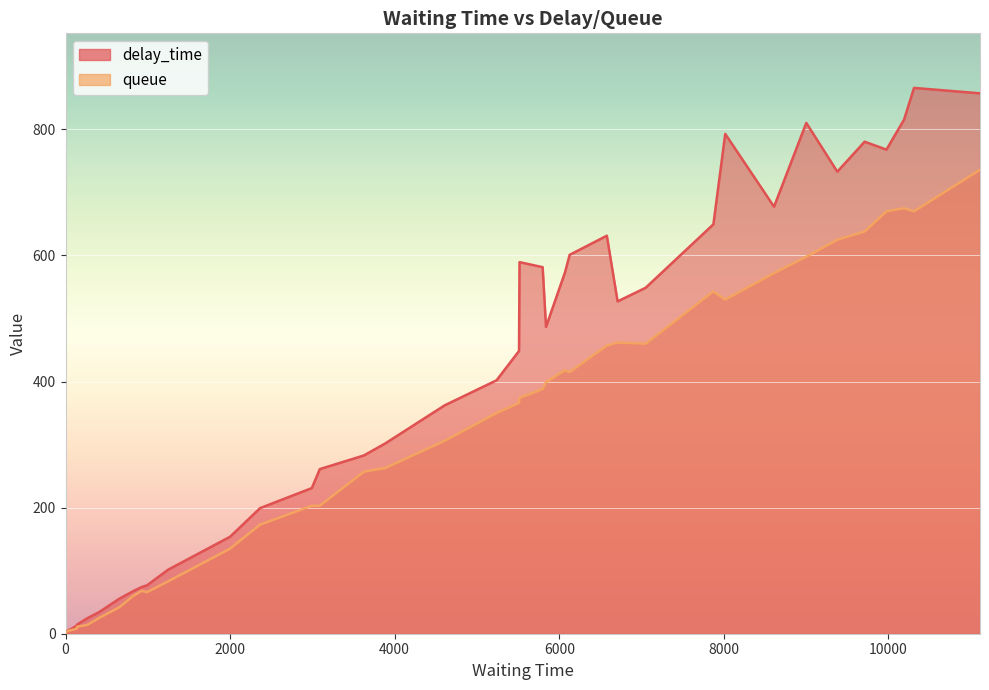

How many lines are shown in the chart?

2